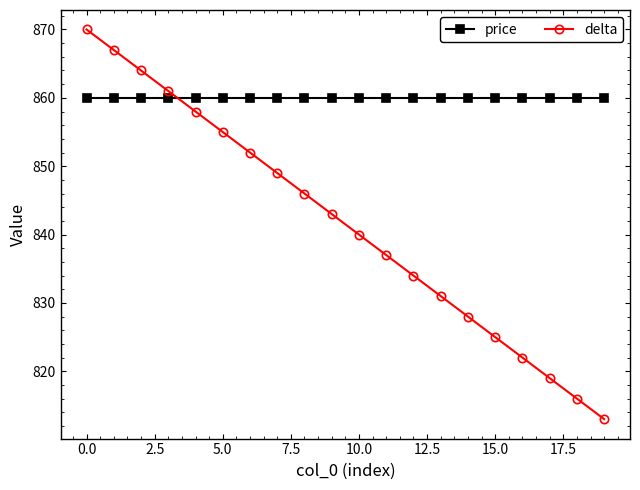

Which series has the largest total across all categories?

price